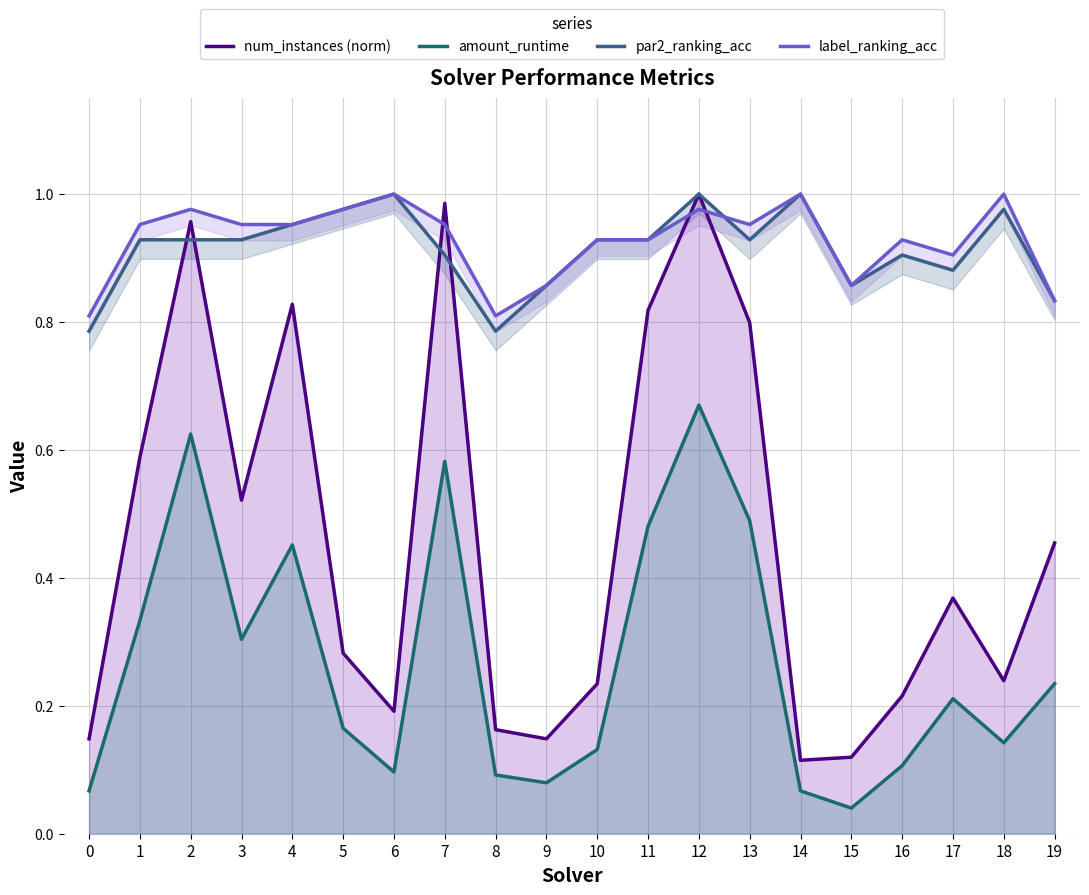

At which category does num_instances (norm) reach its first local valley?

3